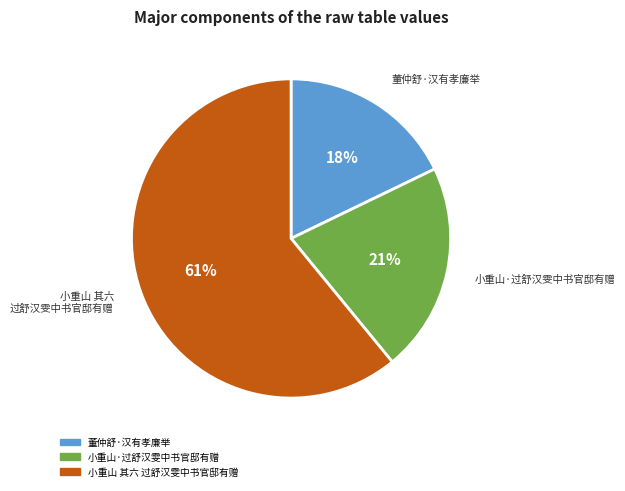

What is the majority slice?

小重山 其六 过舒汉雯中书官邸有赠